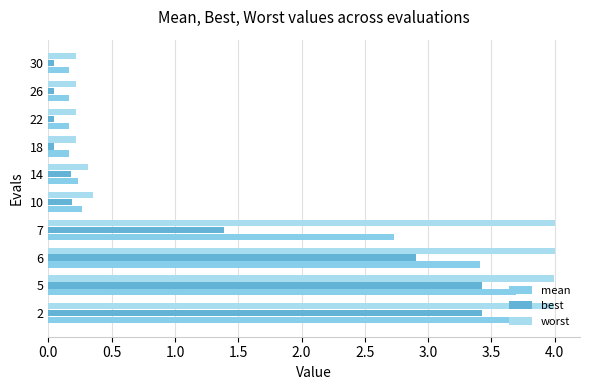

What is the minimum value for mean?

0.2